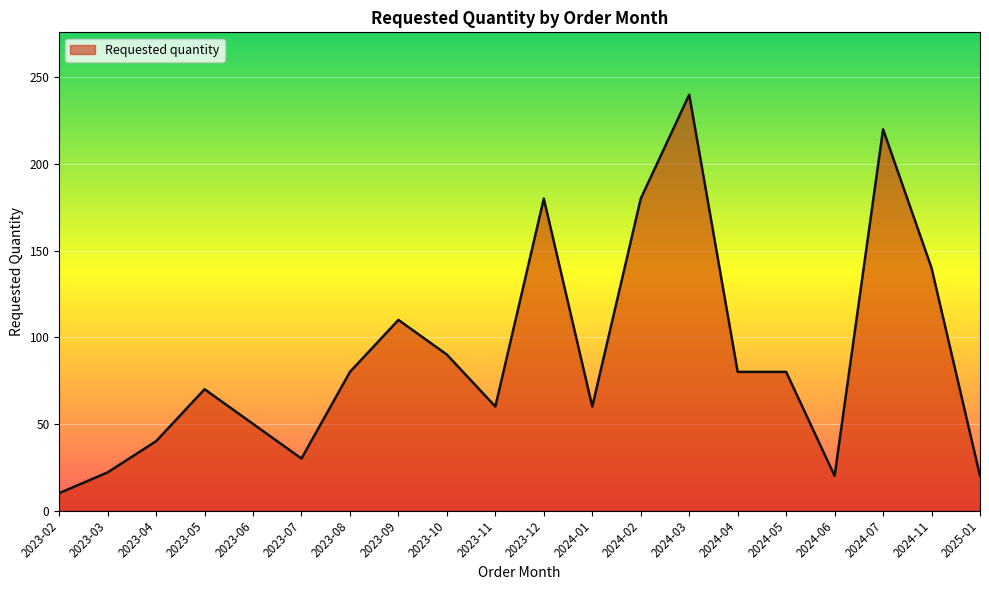

Reading left to right, extract all data points from this chart.

10	22	40	70	50	30	80	110	90	60	180	60	180	240	80	80	20	220	140	20